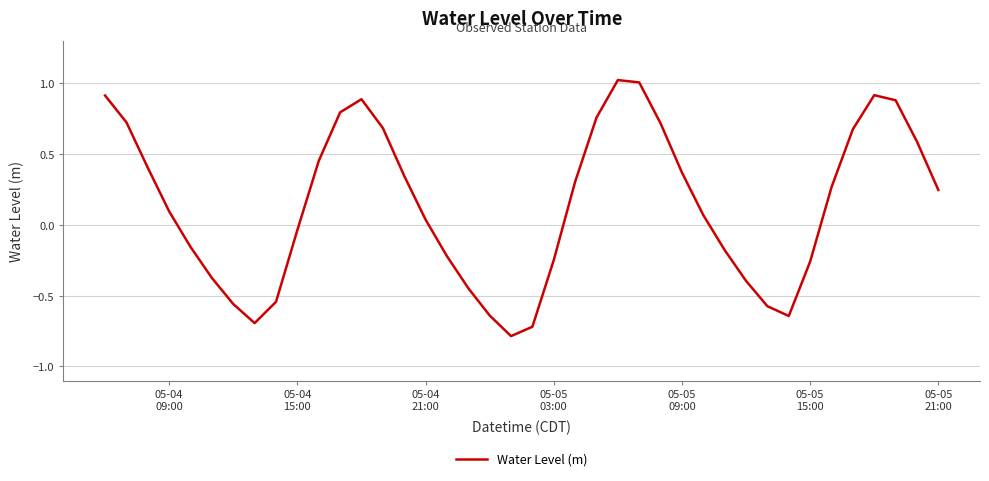

What is the difference between the maximum and minimum values?

1.8